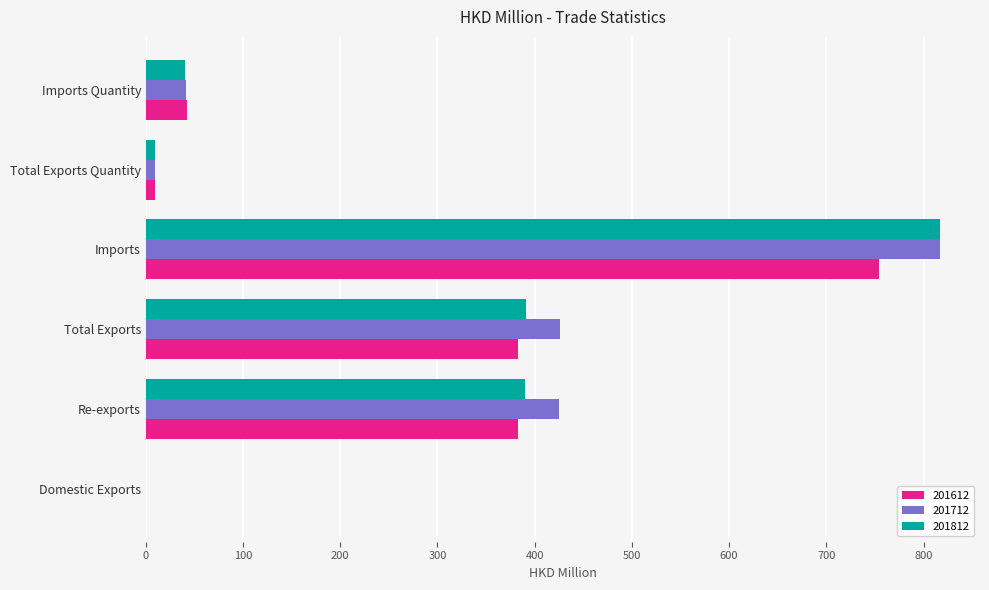

What is the sum of all 201812 values?

1647.8